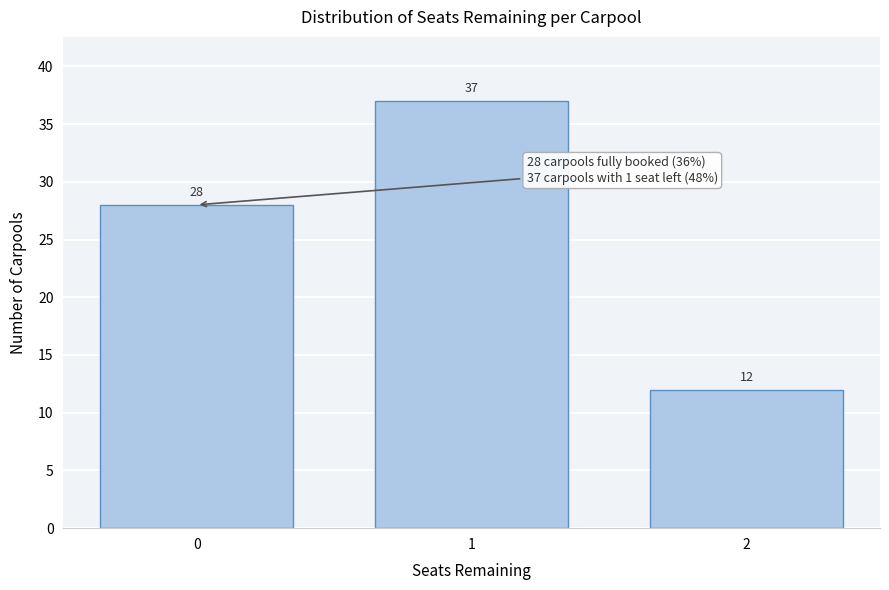

Reading left to right, what are all the values shown in this chart?

28	37	12